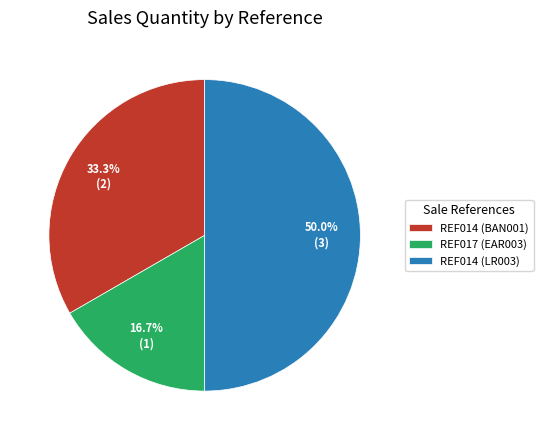

What is the smallest slice in the pie chart?

REF017 (EAR003)